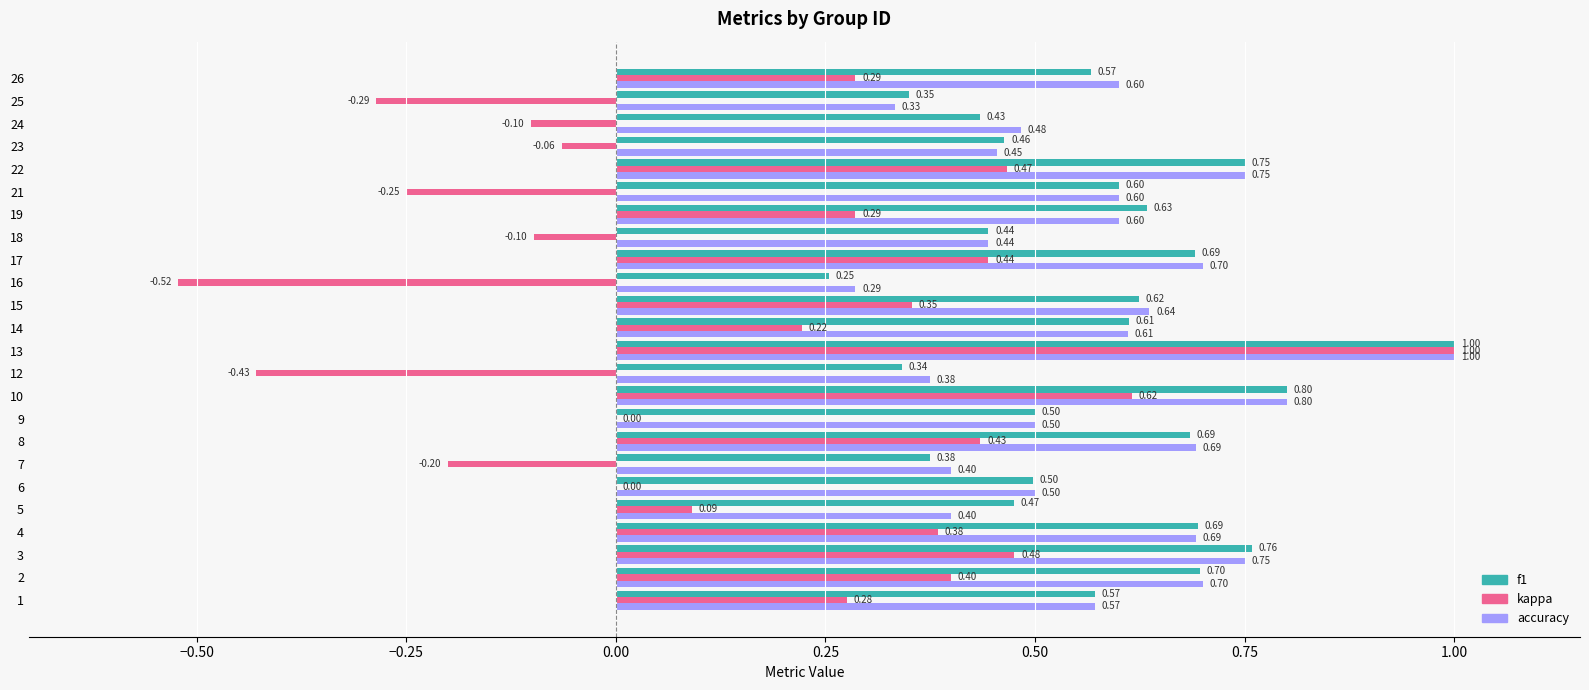

Which series has the largest total across all categories?

accuracy